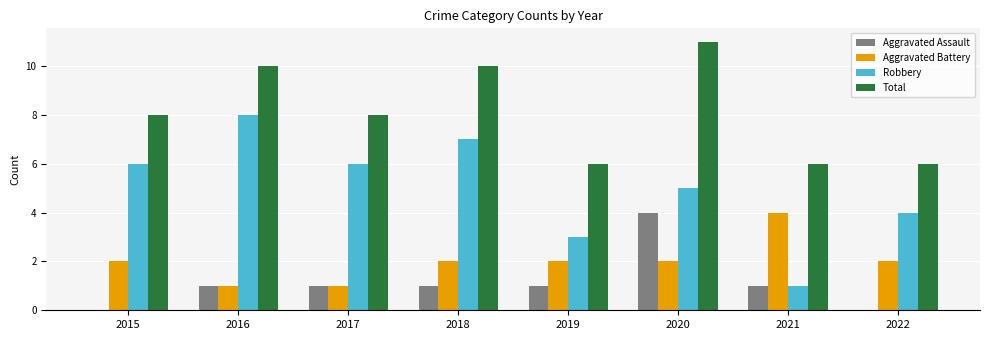

Where is Robbery nearest to the value 4?

2022